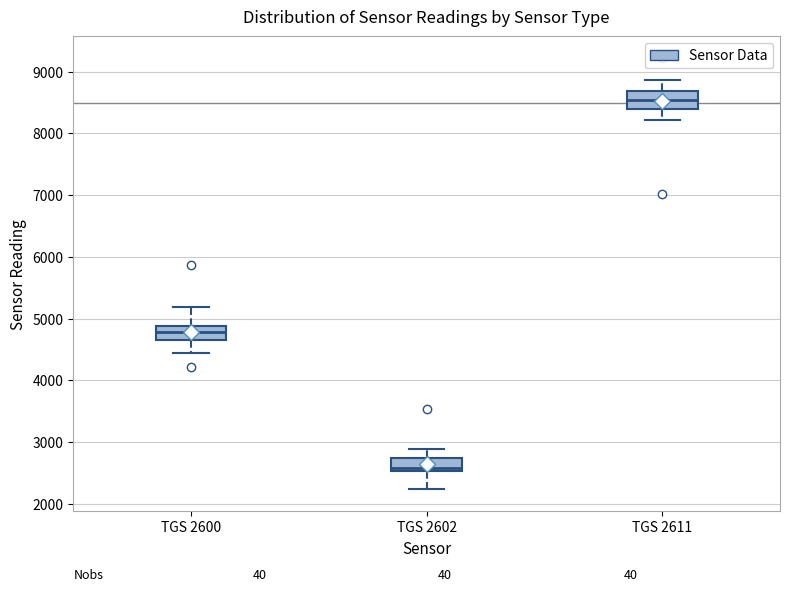

Where does the upper whisker of the box for TGS 2600 end on the y-axis? The values are not printed on the chart, so give them approximately, as read against the axis.

5200